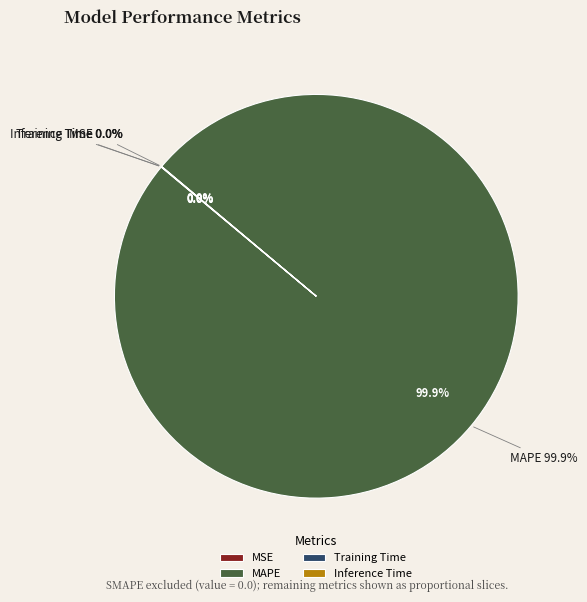

Count the number of slices in the pie.

4